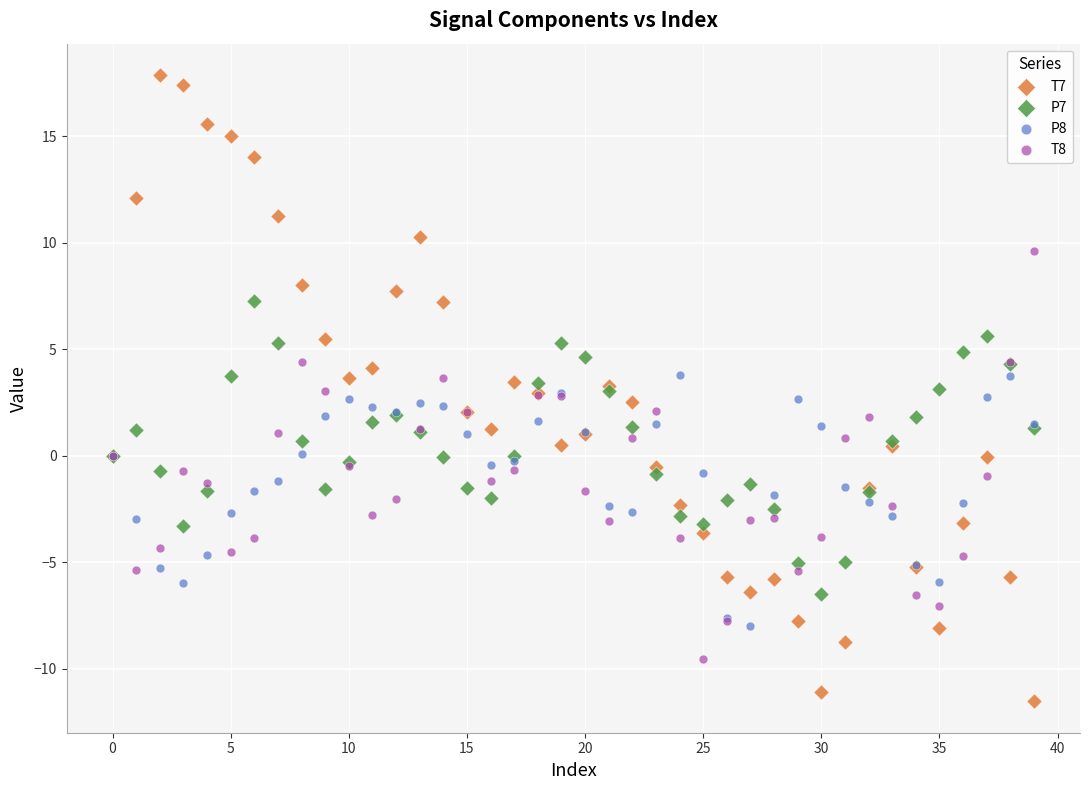

Which series contains the lowest Y value?

T7